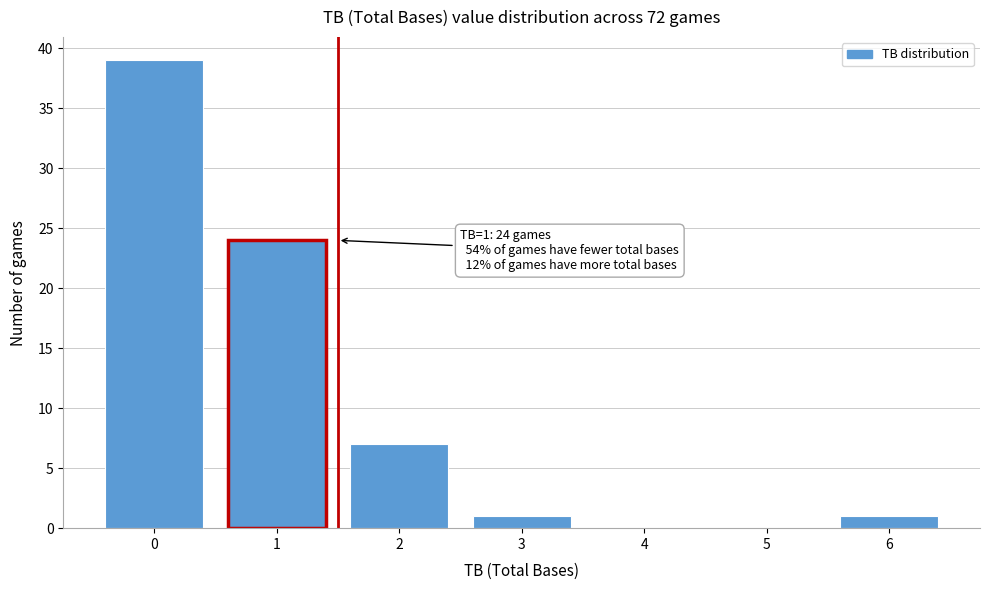

Reading left to right, list all the values displayed in this chart.

0=39	1=24	2=7	3=1	4=0	5=0	6=1